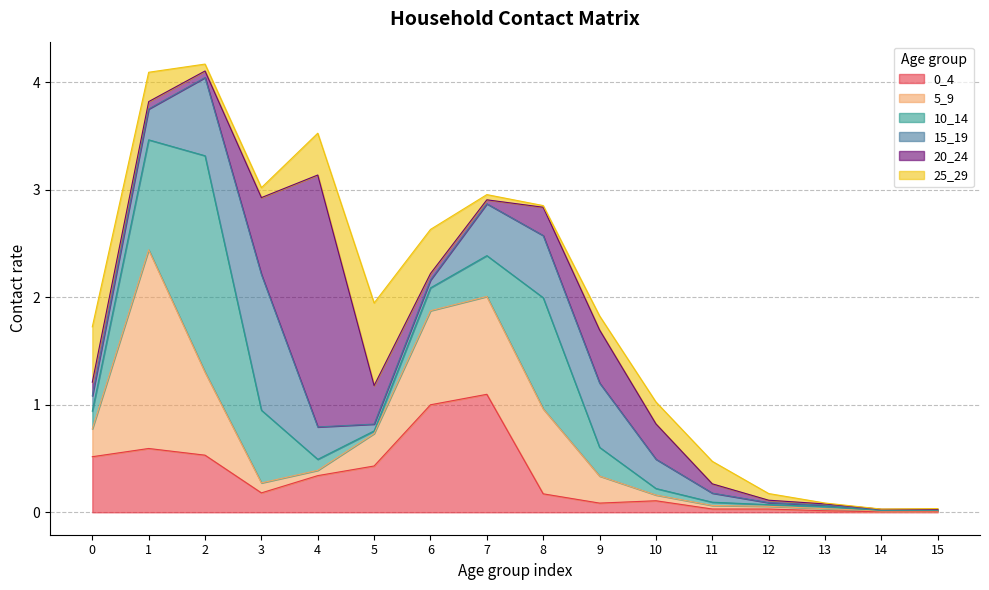

Which series has the widest spread of values?

20_24